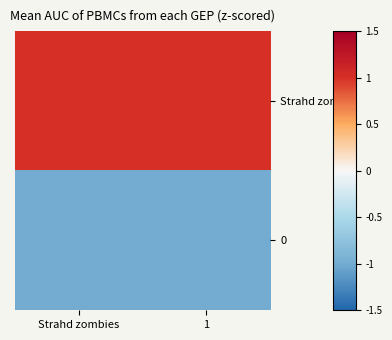

Reading right to left, what are all the values shown in this chart?

Strahd zombie: 1=1	Strahd zombies=1
0: 1=-1	Strahd zombies=-1